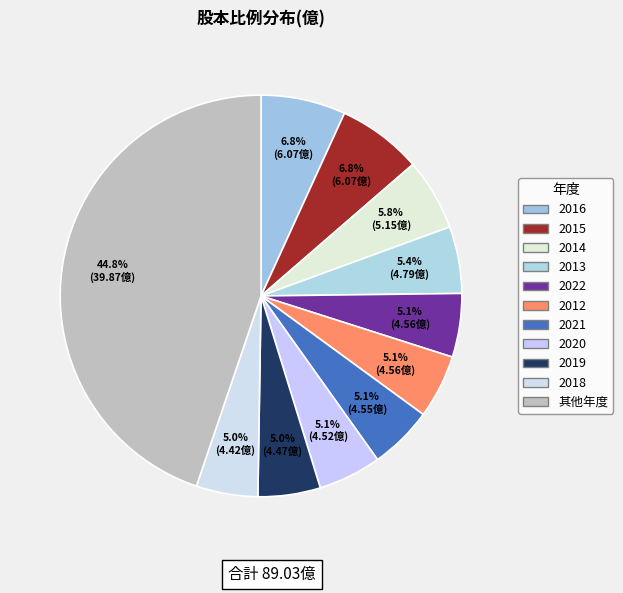

Is there any slice that represents more than half of the pie?

No